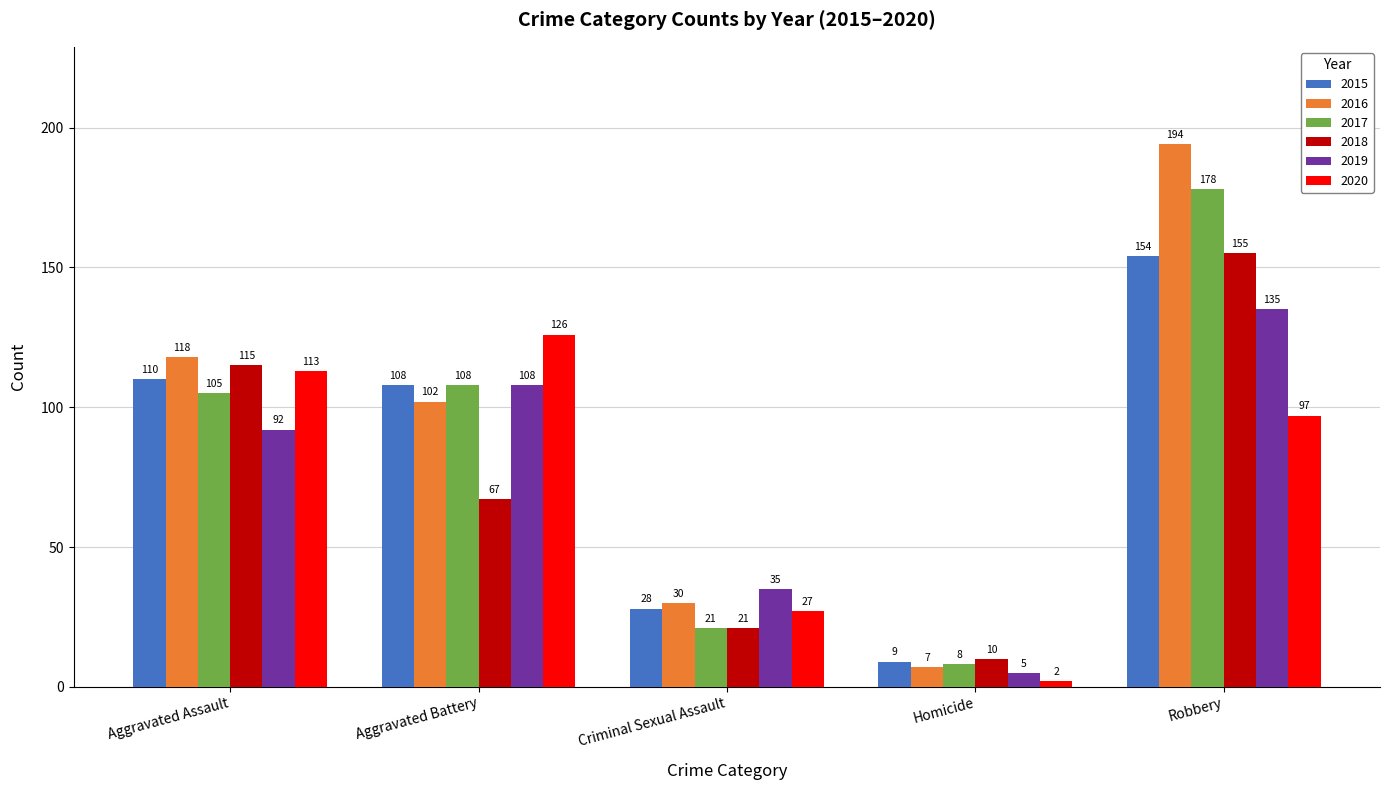

How many data points in 2019 are less than 92?

2